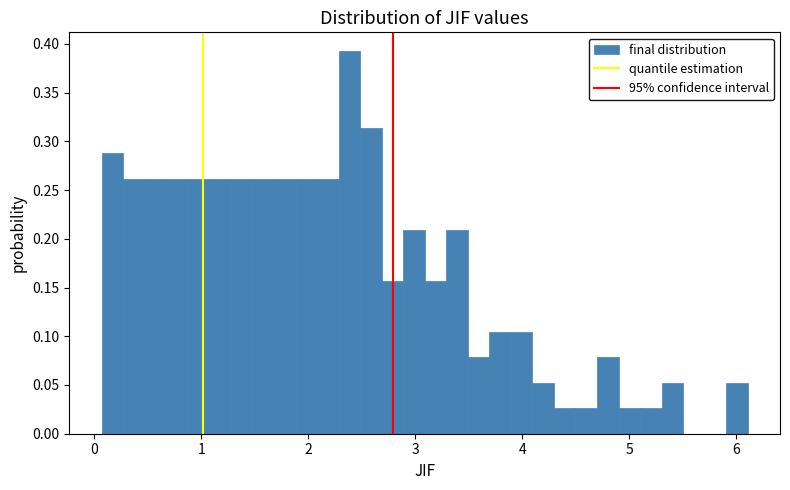

Read against the x-axis, roughly where is the centre of the tallest bar?

2.4